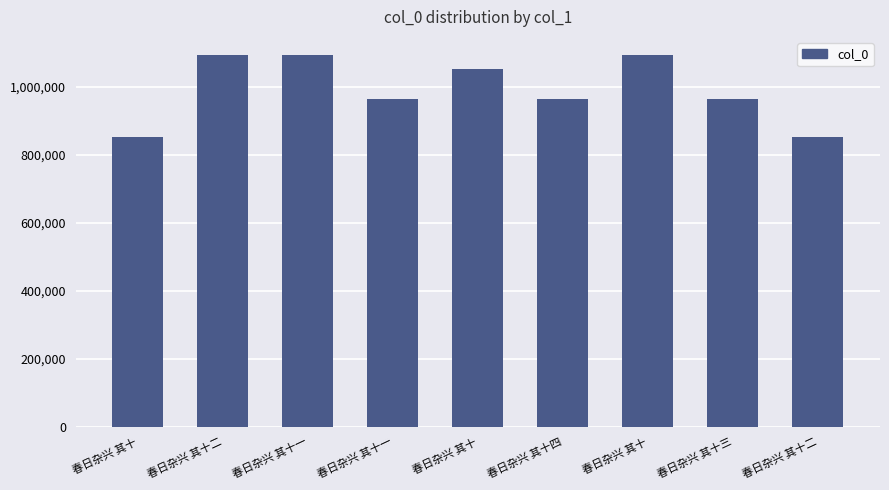

What is the approximate value at 春日杂兴 其十一?

1093029